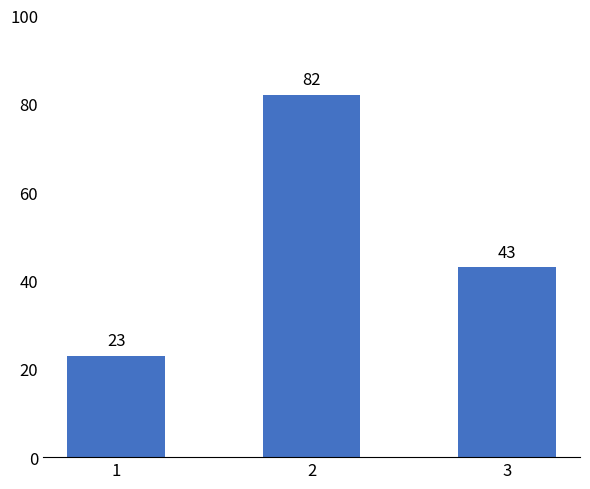

Which category has the highest value across all series?

2